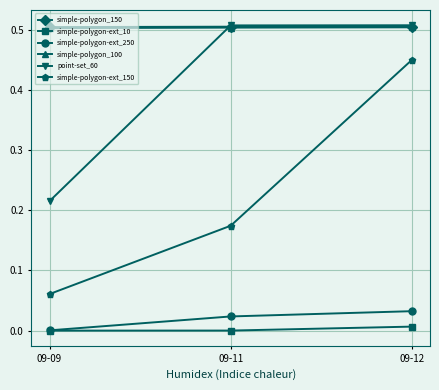

At how many categories does at least one series exceed 0?

3